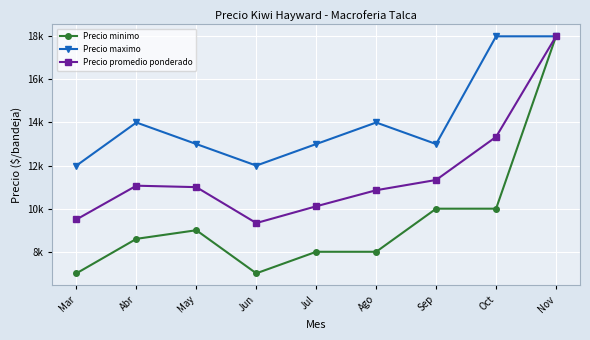

What position from the right is Jun?

6